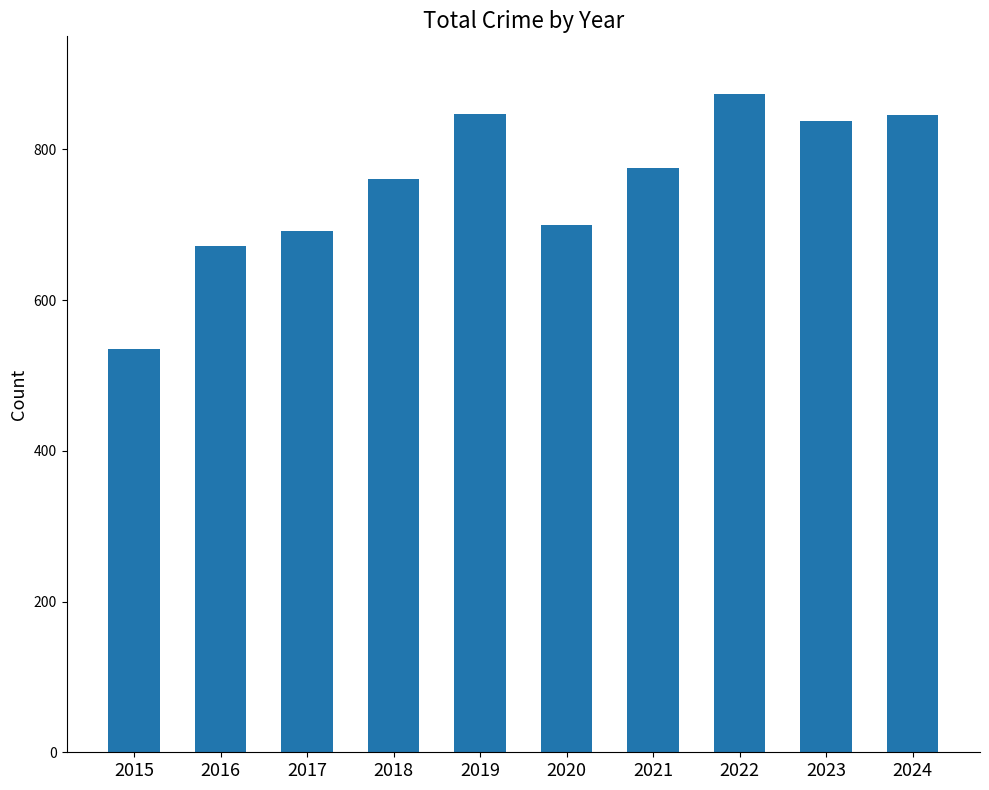

Which label corresponds to the largest value in the chart?

2022